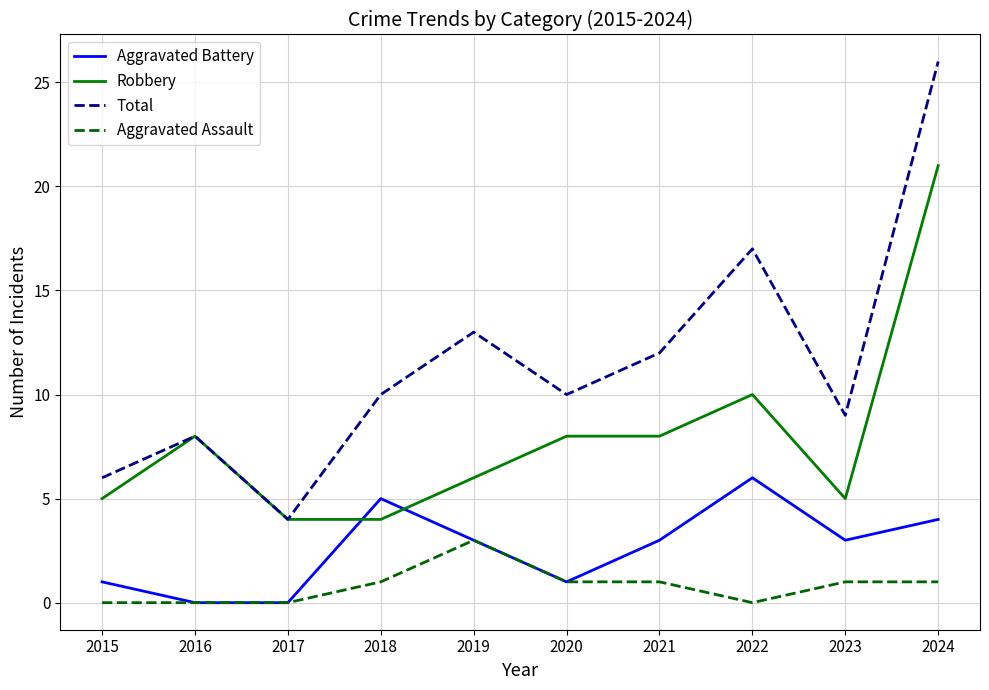

What is the approximate value of Robbery at 2020?

8